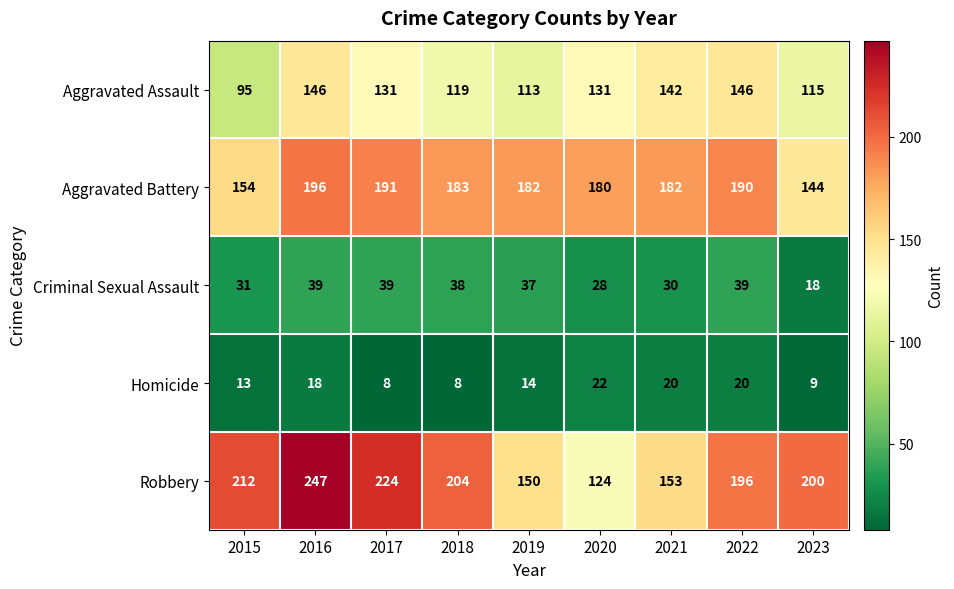

What is the difference between the maximum and minimum values in the Aggravated Assault series?

51